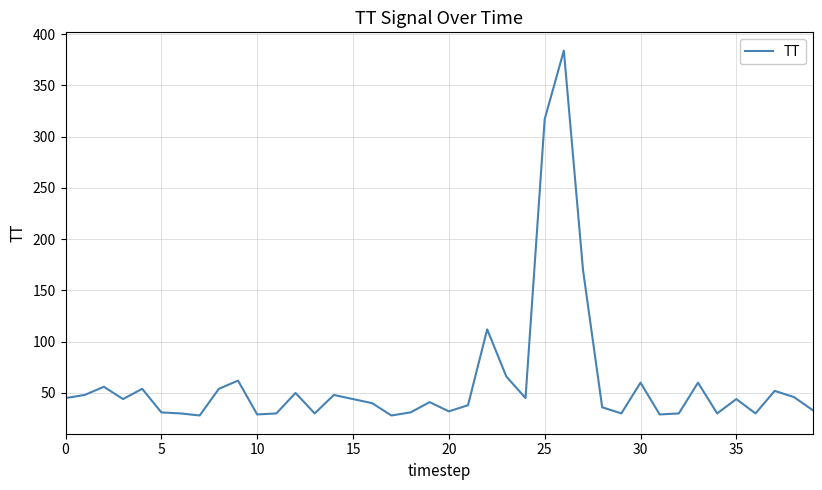

What is the difference between the maximum and minimum values?

356